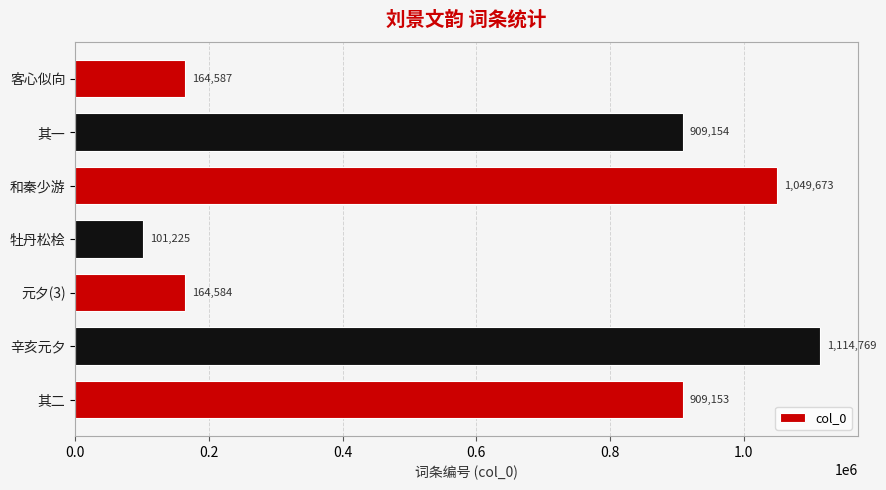

At which label is the value closest to 607997?

其二